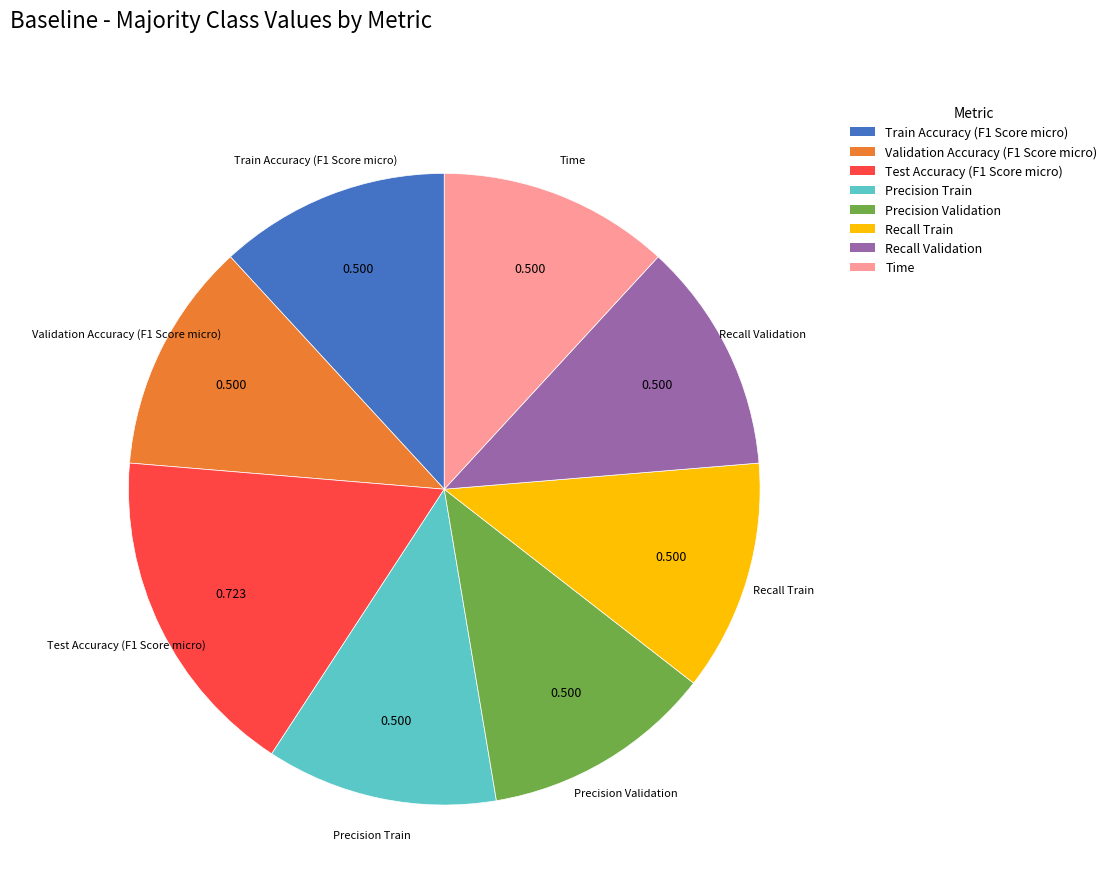

Which slice is the largest?

Test Accuracy (F1 Score micro)